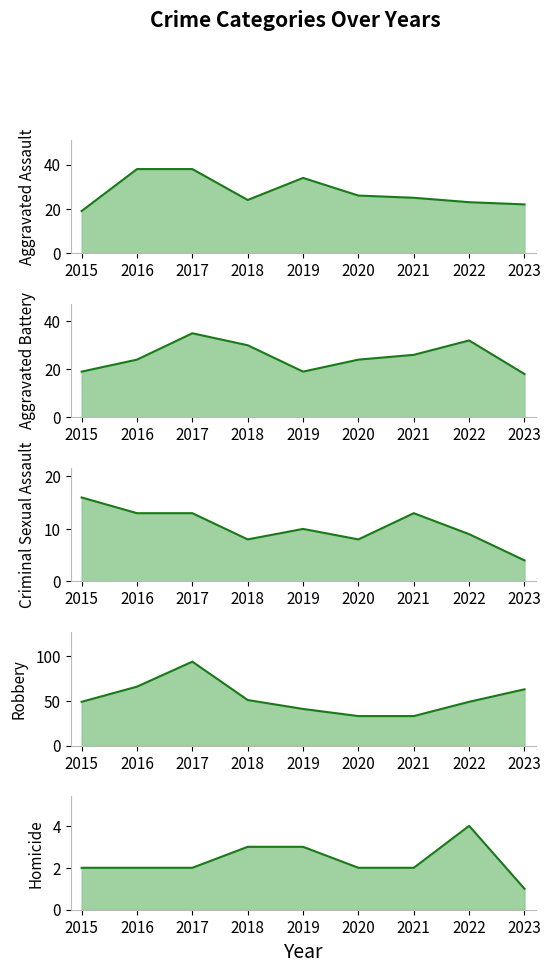

Reading left to right, list all the values displayed in this chart.

Aggravated Assault line: 19	38	38	24	34	26	25	23	22
Aggravated Battery line: 19	24	35	30	19	24	26	32	18
Criminal Sexual Assault line: 16	13	13	8	10	8	13	9	4
Robbery line: 49	66	94	51	41	33	33	49	63
Homicide line: 2	2	2	3	3	2	2	4	1